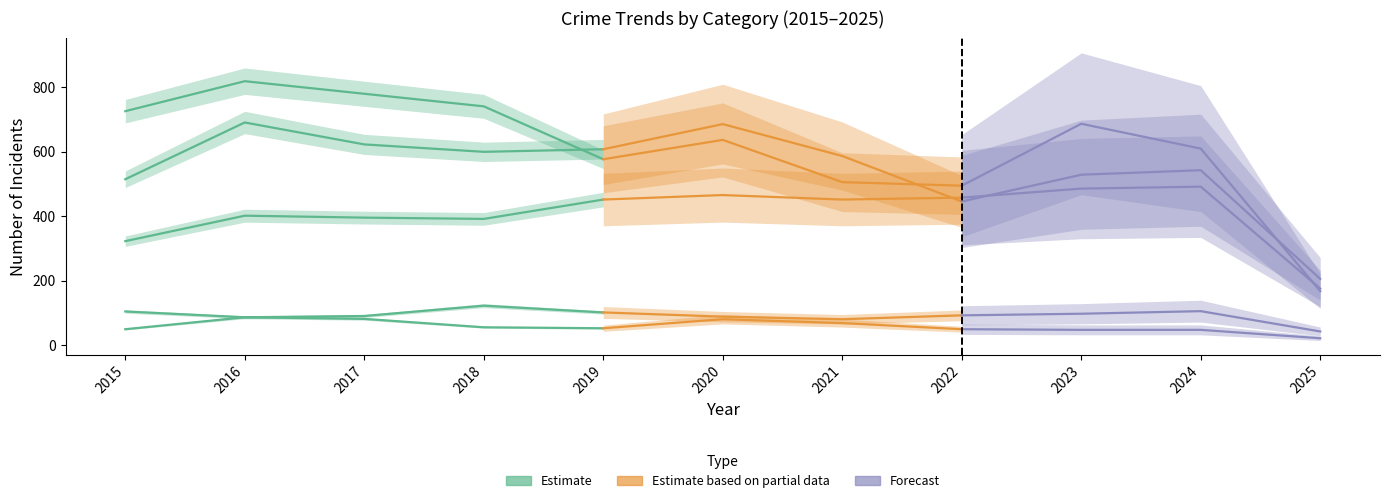

How many lines are shown in the chart?

5